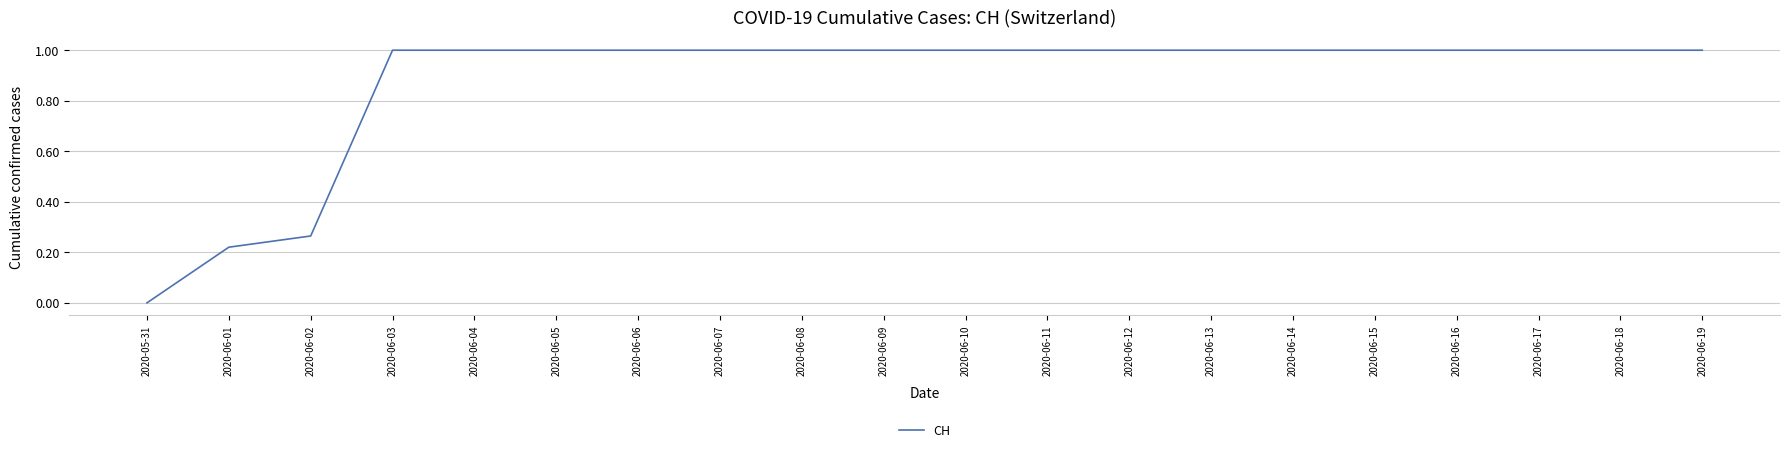

What is the greatest value displayed?

1.0